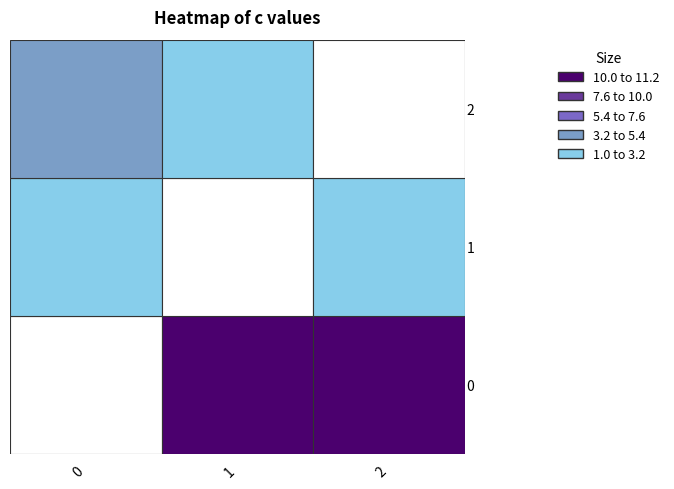

True or false: 0 has a value of 5.5 at 1.

False